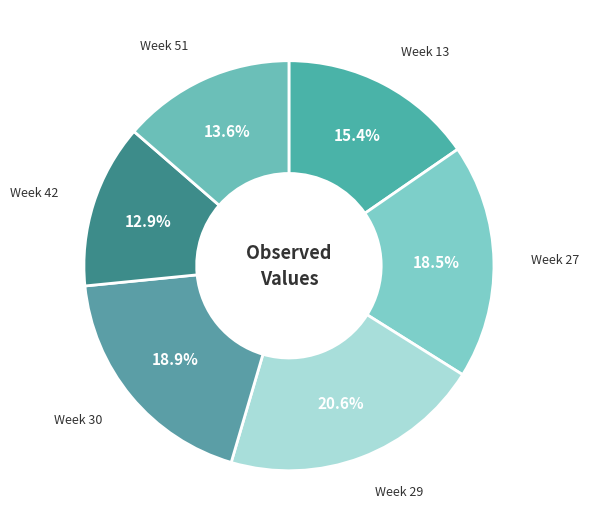

Combined, do Week 30 and Week 42 account for over 50%?

No